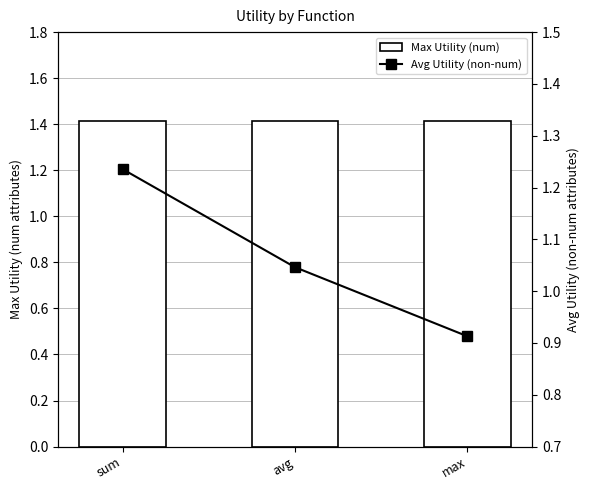

What is the spread (max minus min) of values at max?

0.5